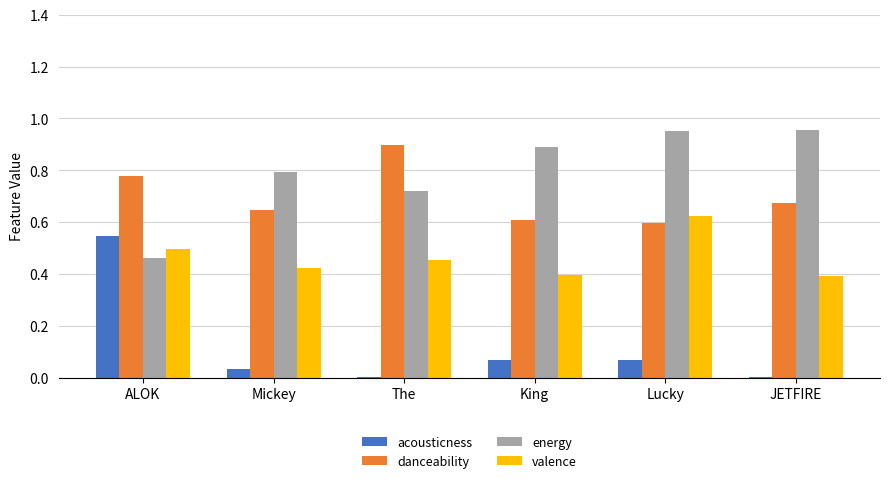

What is the sum of all danceability values?

4.2